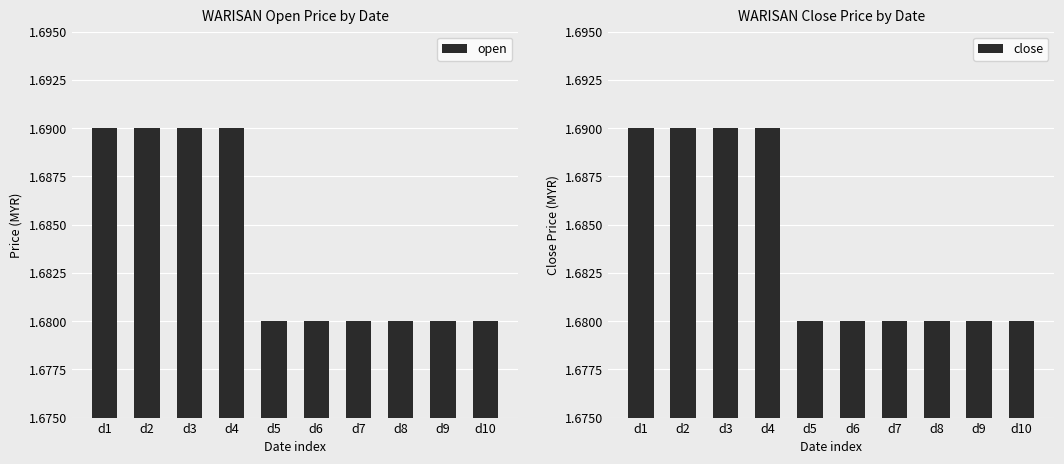

List the series in order of their peak value, highest first.

open, close